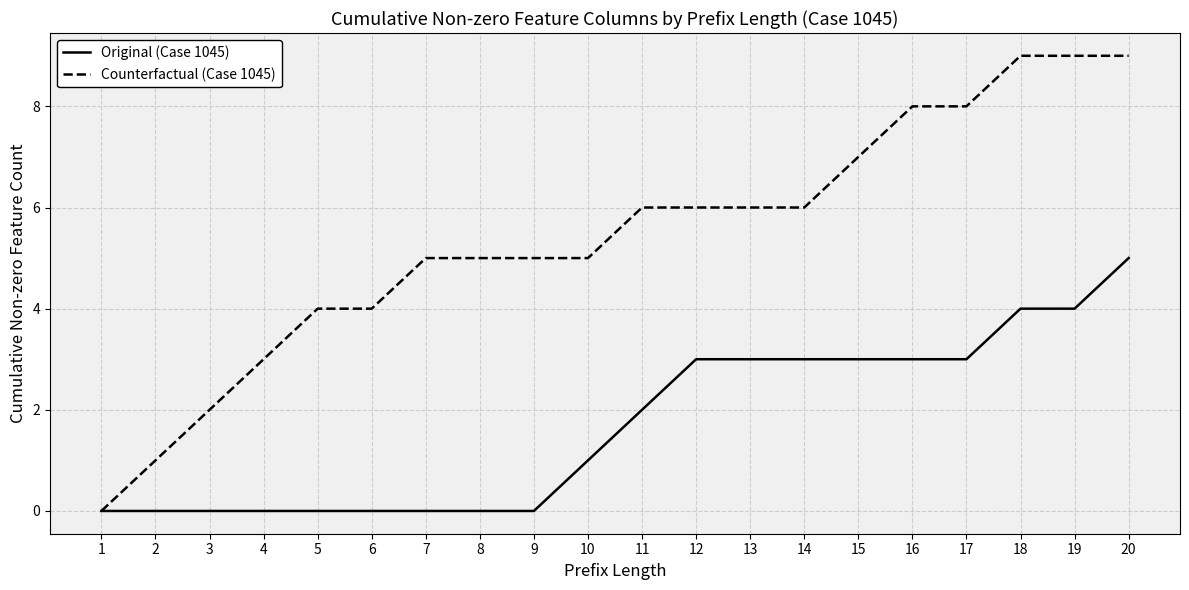

Reading left to right, transcribe all the data shown in this chart.

Original (Case 1045): 1=0	2=0	3=0	4=0	5=0	6=0	7=0	8=0	9=0	10=1	11=2	12=3	13=3	14=3	15=3	16=3	17=3	18=4	19=4	20=5
Counterfactual (Case 1045): 1=0	2=1	3=2	4=3	5=4	6=4	7=5	8=5	9=5	10=5	11=6	12=6	13=6	14=6	15=7	16=8	17=8	18=9	19=9	20=9